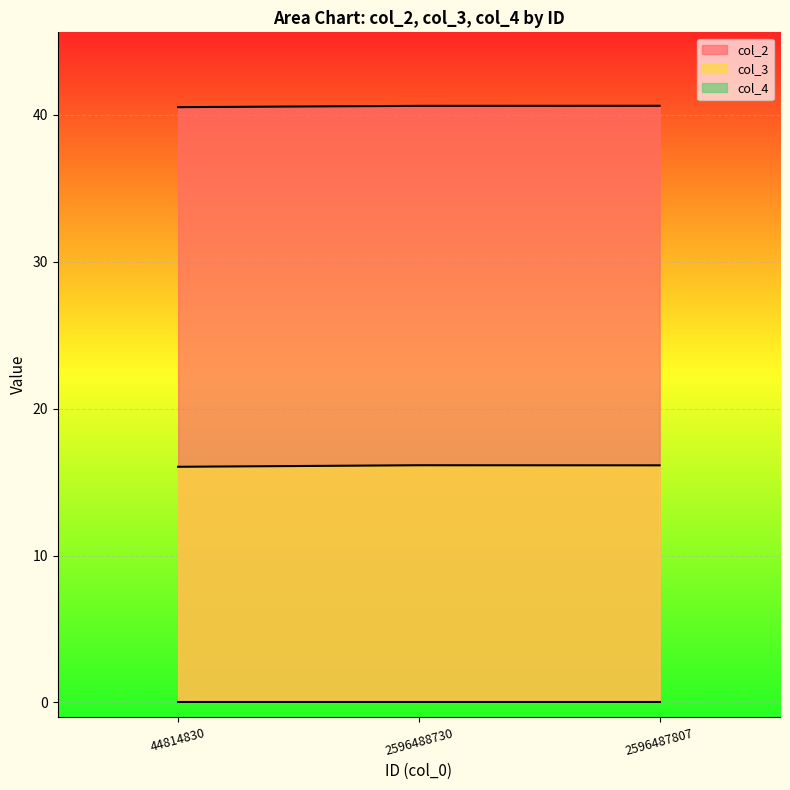

What is the sum of all col_3 values?

48.3